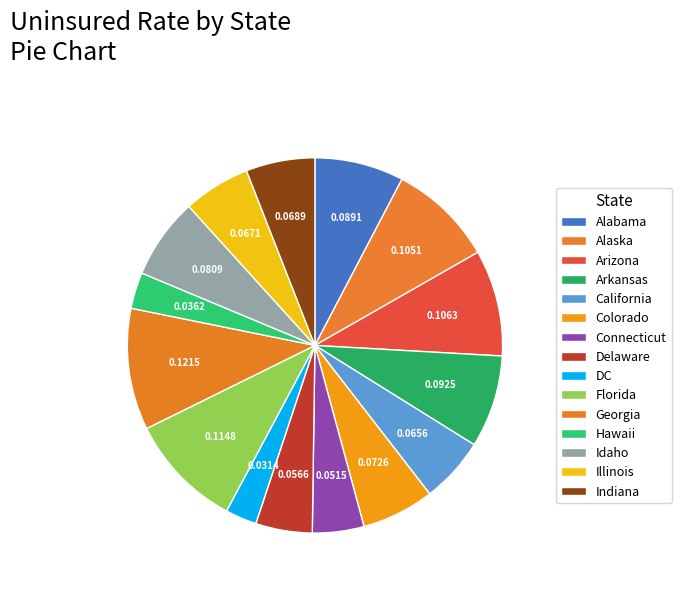

To the nearest percent, what percentage of the pie is Hawaii?

3%